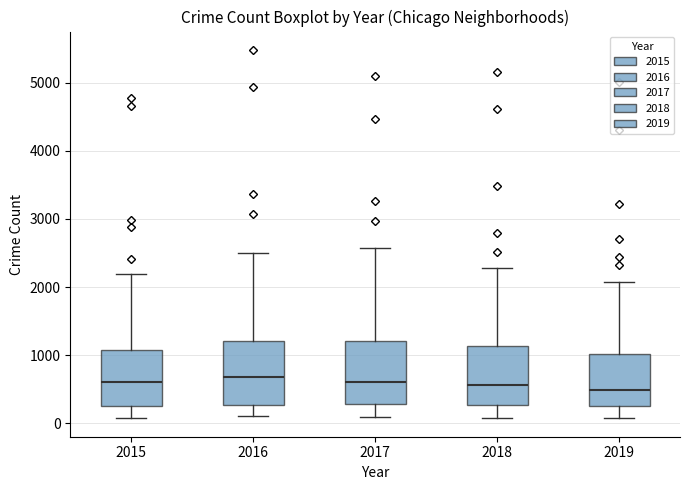

Where is the lower edge of the box at x = 2018 on the y-axis? The values are not printed on the chart, so give them approximately, as read against the axis.

300